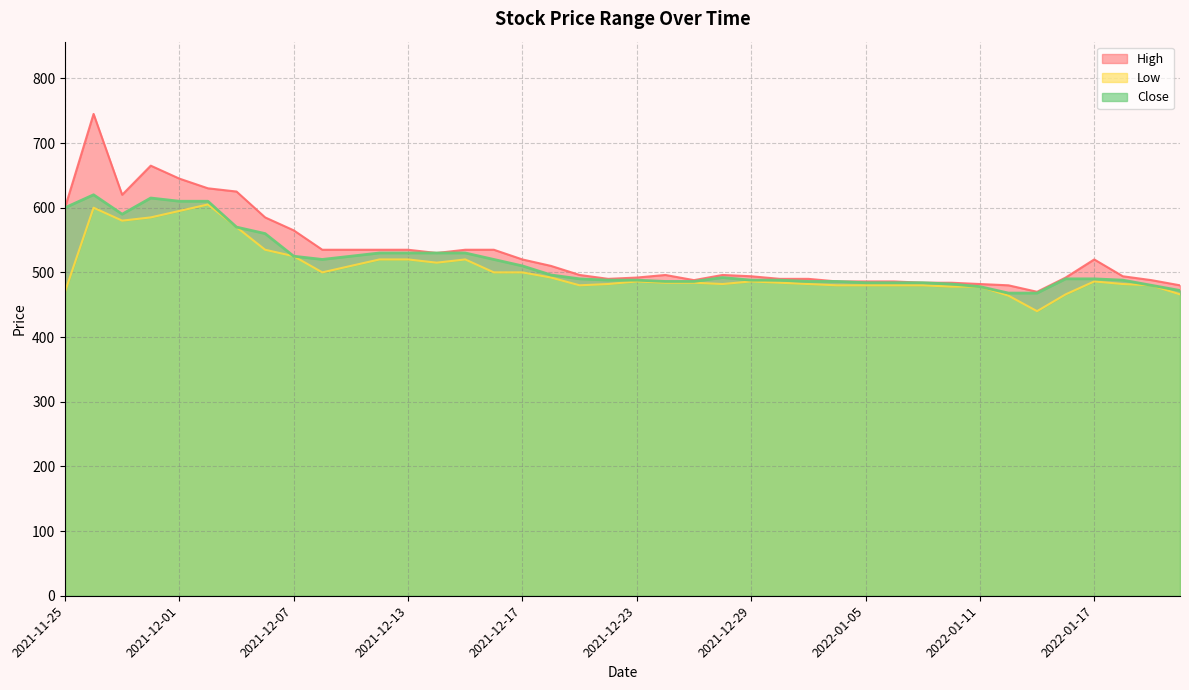

At which category does Low reach its first local valley?

2021-11-29